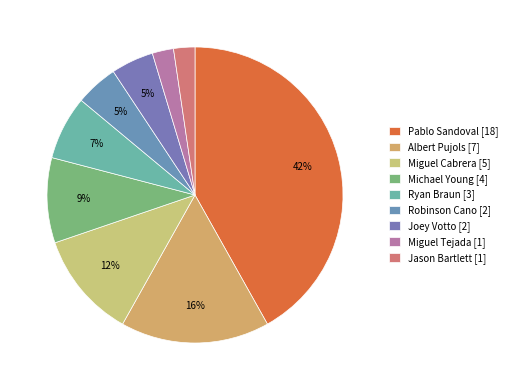

Does any single category account for the majority?

No